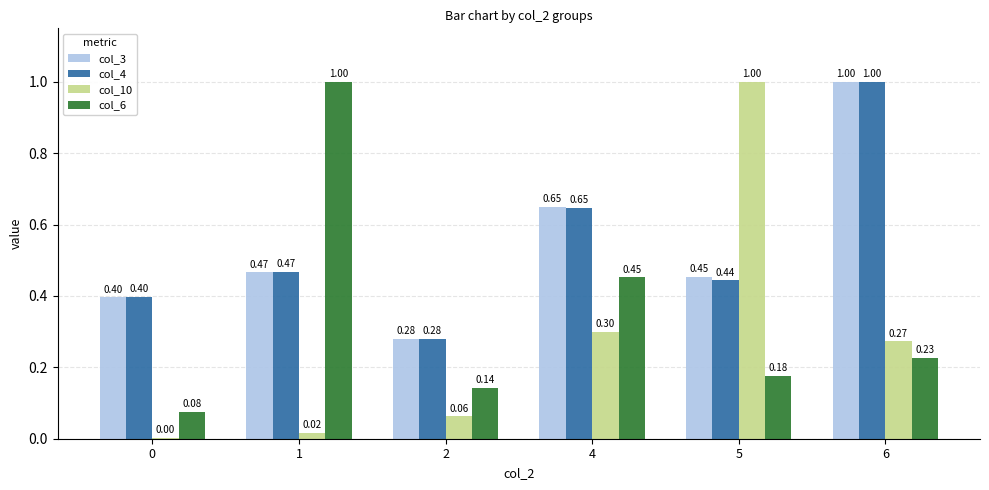

Are the bars horizontal?

No